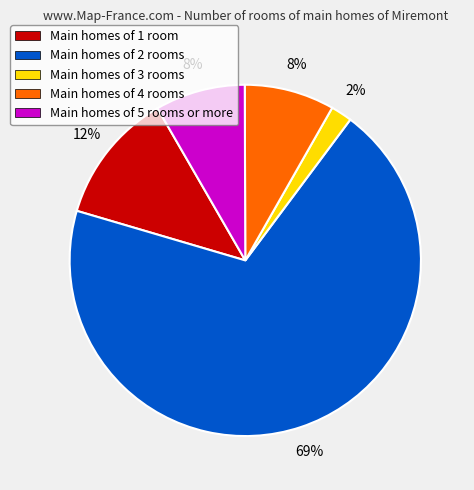

Which slice is the smallest?

Main homes of 3 rooms